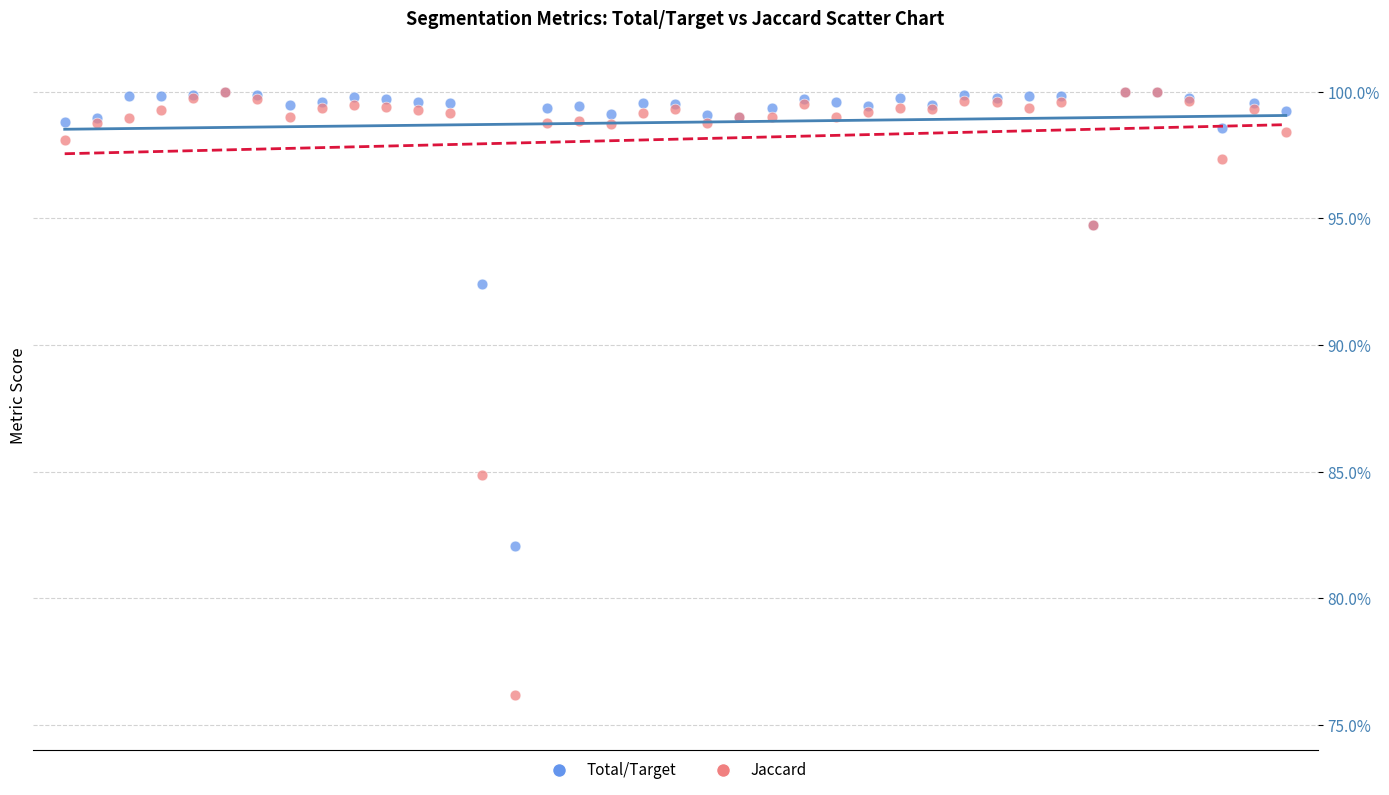

What are all the series names shown in the legend?

Total/Target, Jaccard